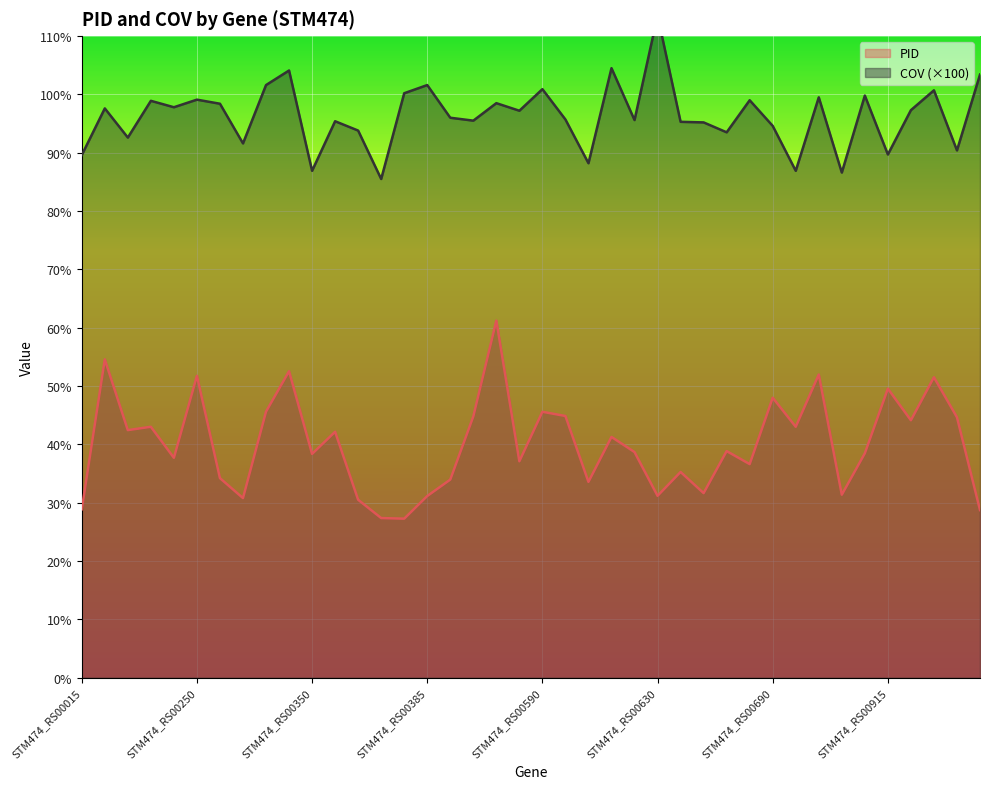

True or false: PID has more than 0 interior local peaks.

True